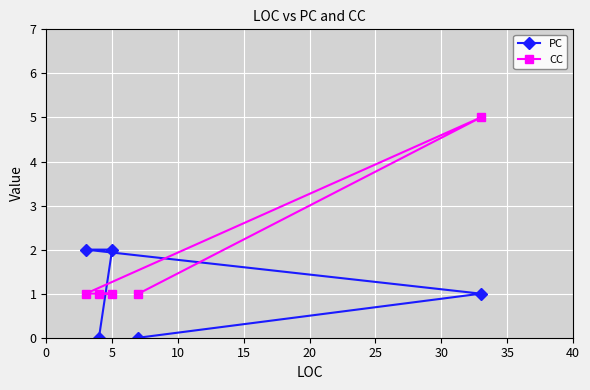

Rank the series by their maximum value, from lowest to highest.

PC, CC